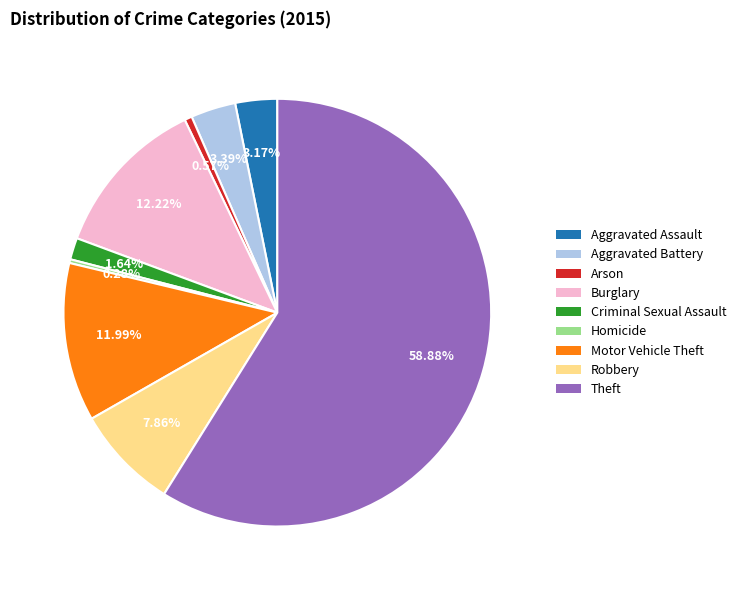

What percentage is the Burglary slice, to the nearest percent?

12%